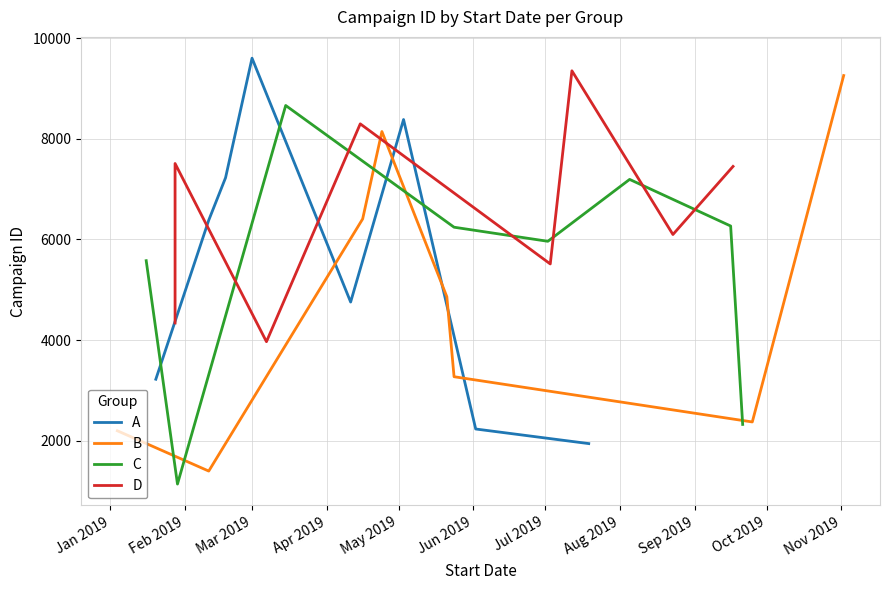

What is the difference between the maximum and minimum values in the D series?

5383